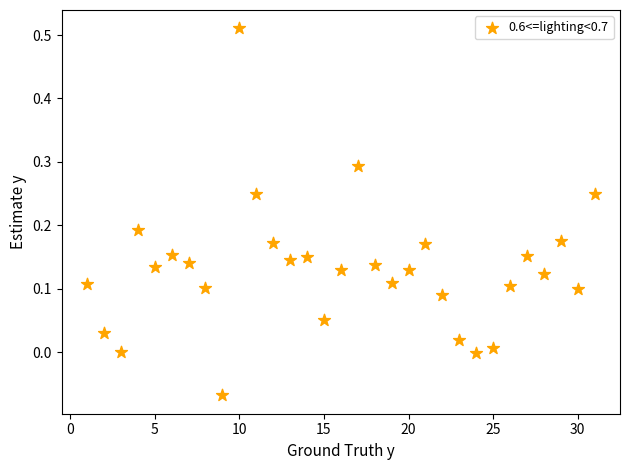

Count the number of points in this scatter plot.

31